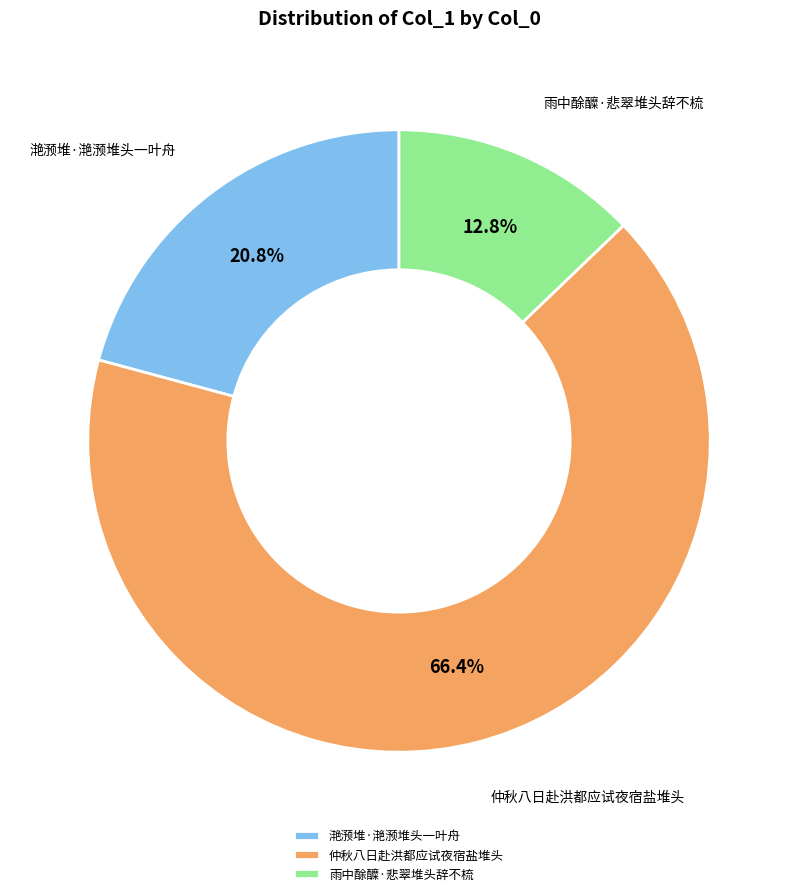

How many slices are in this pie chart?

3